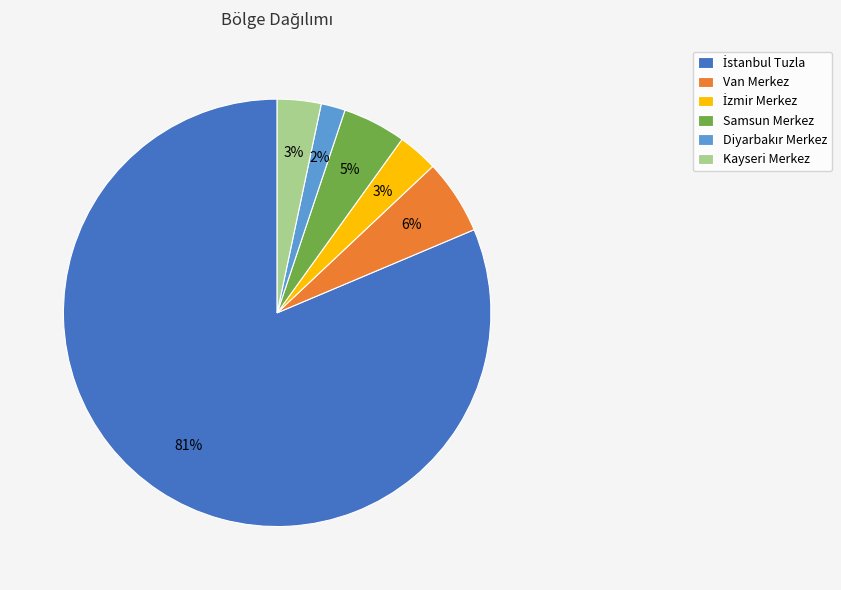

To the nearest percent, what is the average slice percentage?

17%